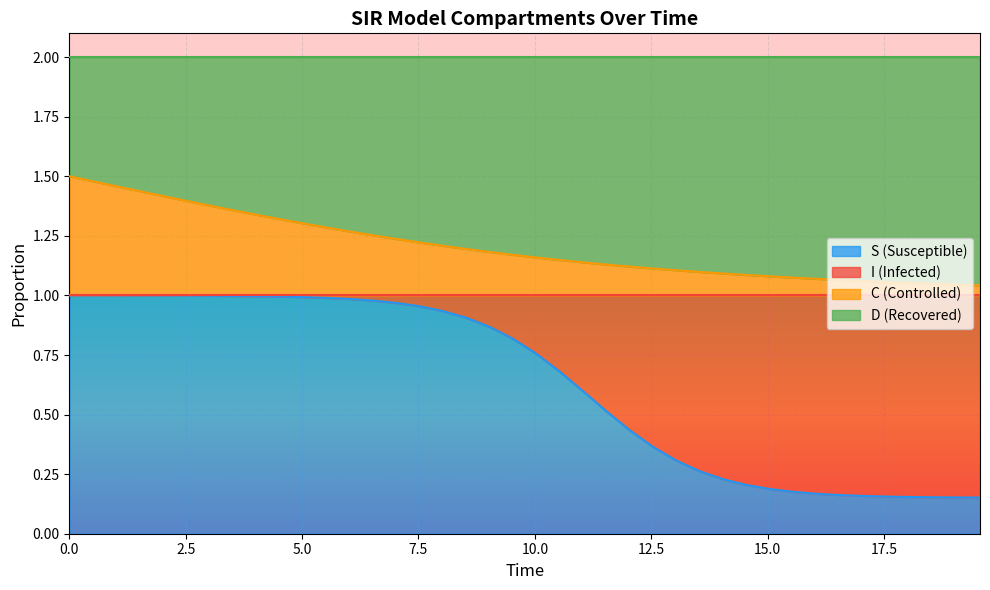

What are all the series names shown in the legend?

S (Susceptible), I (Infected), C (Controlled), D (Recovered)